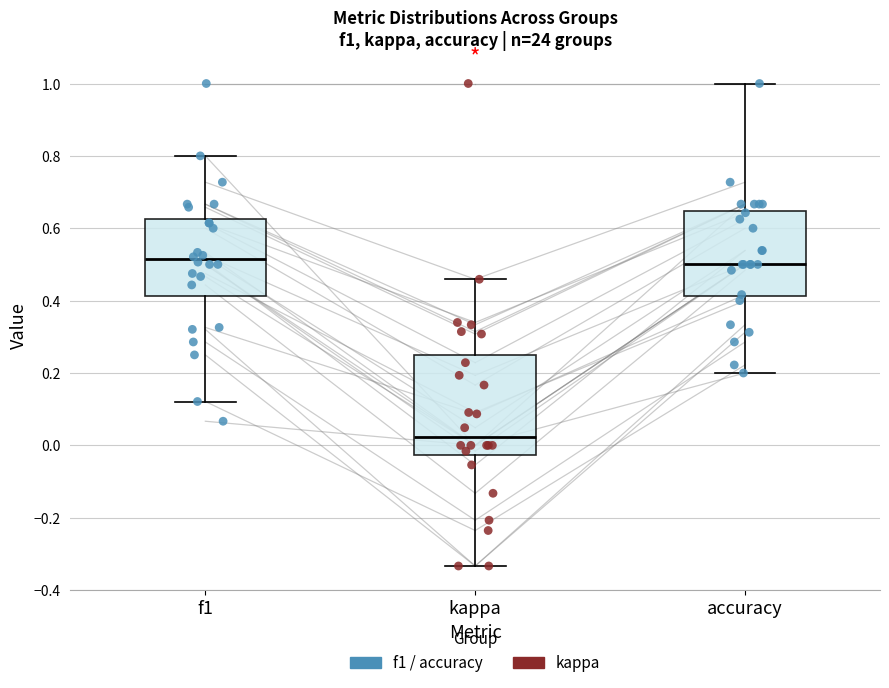

Reading left to right, read every box against the y-axis: the position of its median line, the range the box covers, and the ends of its whiskers. The values are not printed on the chart, so give them approximately, as read against the axis.

f1: median 0.52, box 0.42 to 0.62, whiskers 0.12 to 0.80
kappa: median 0.02, box -0.02 to 0.24, whiskers -0.34 to 0.46
accuracy: median 0.50, box 0.42 to 0.64, whiskers 0.20 to 1.00